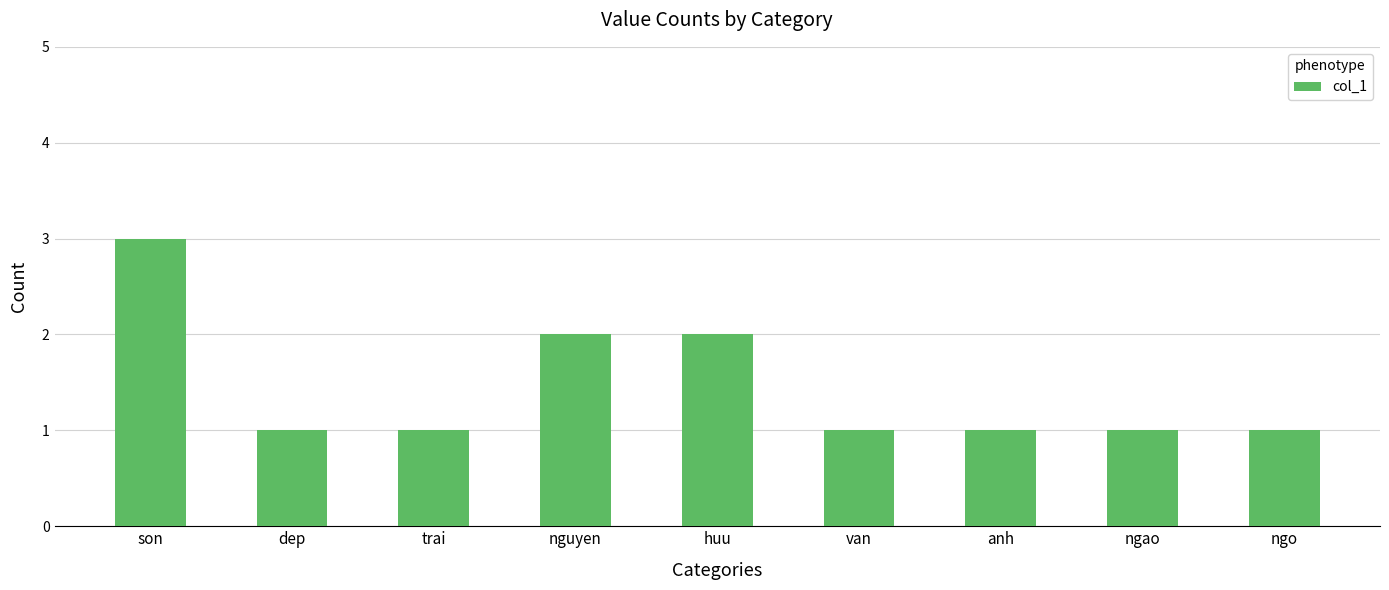

The value at huu is 2. True or false?

True